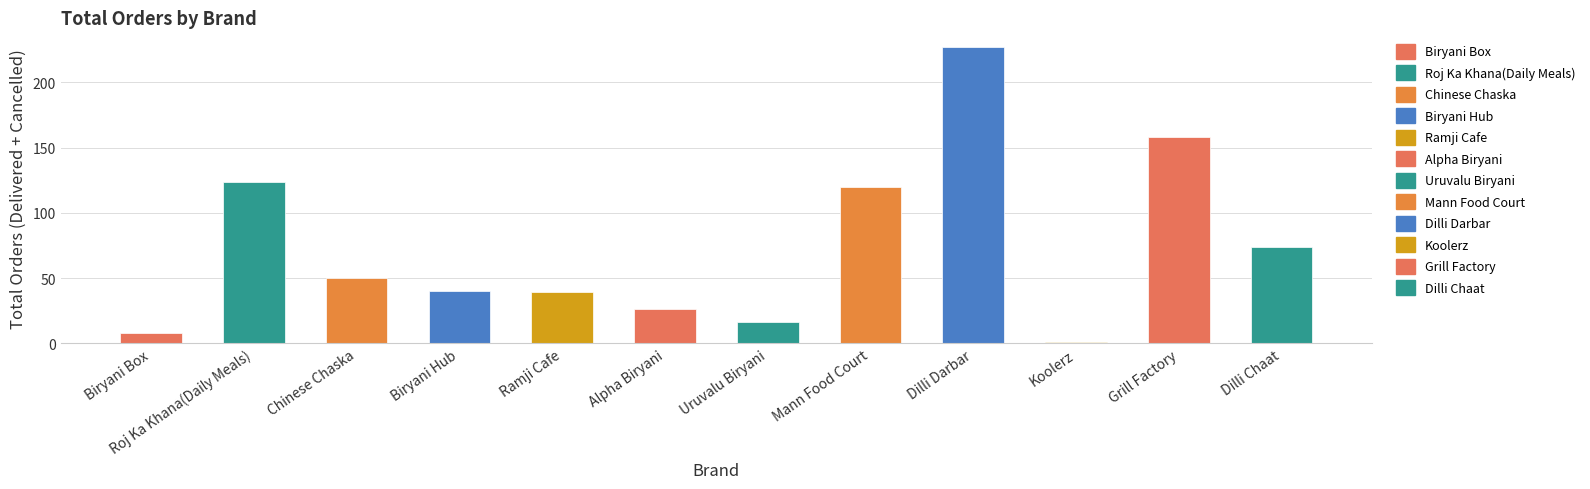

What is the label of the 3rd bar from the left?

Chinese Chaska